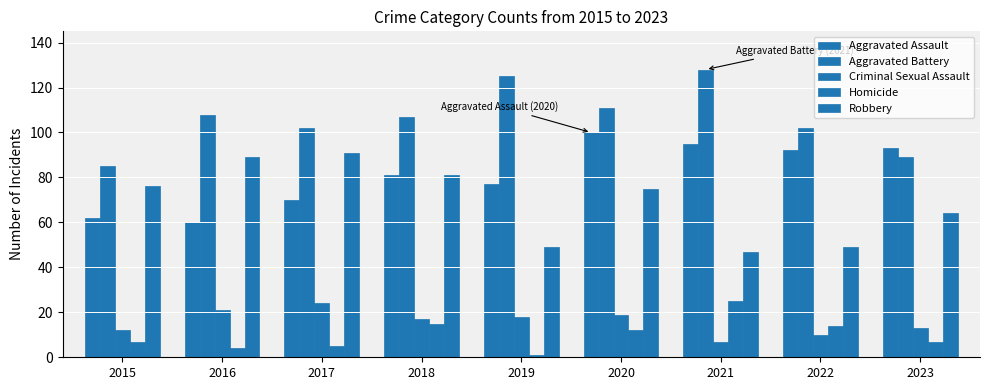

What is the highest value of the Criminal Sexual Assault series?

24